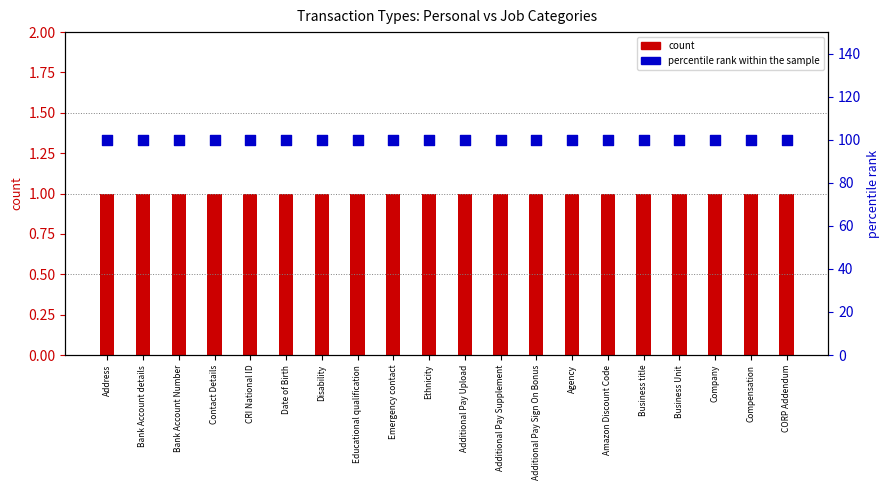

At which category is the sum across all series the highest?

Address